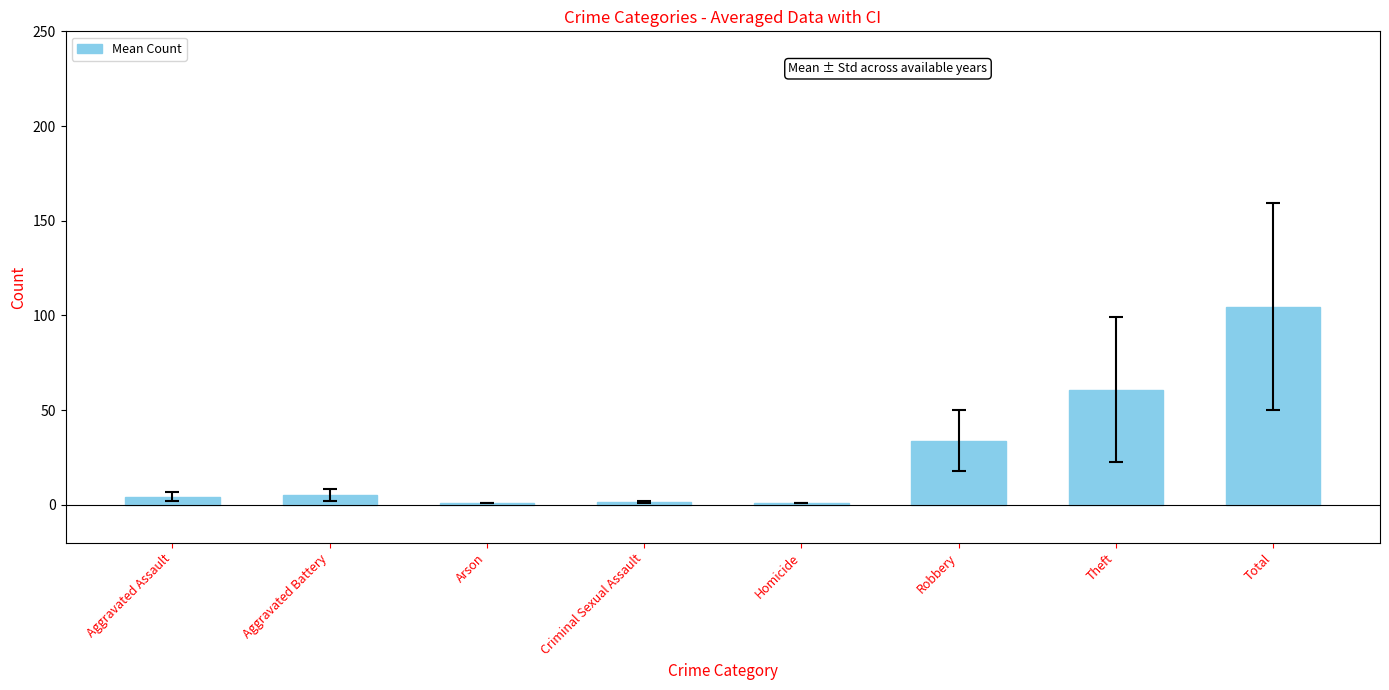

Which category has the highest value across all series?

Total